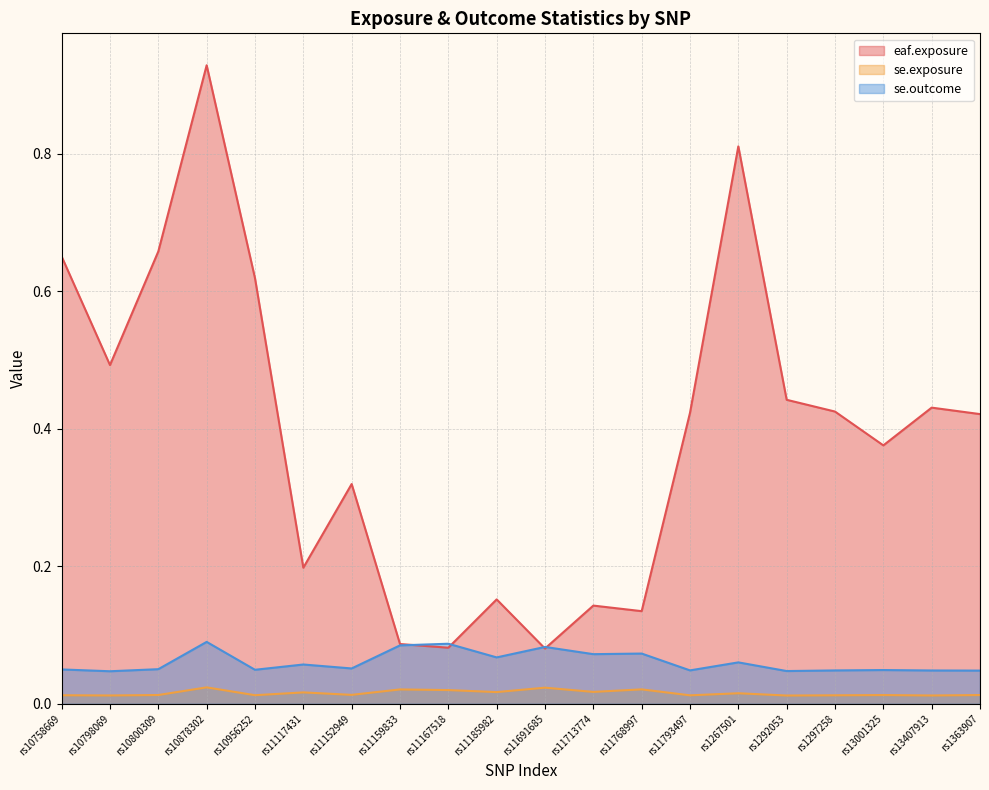

At which category does eaf.exposure reach its first local peak?

rs10878302